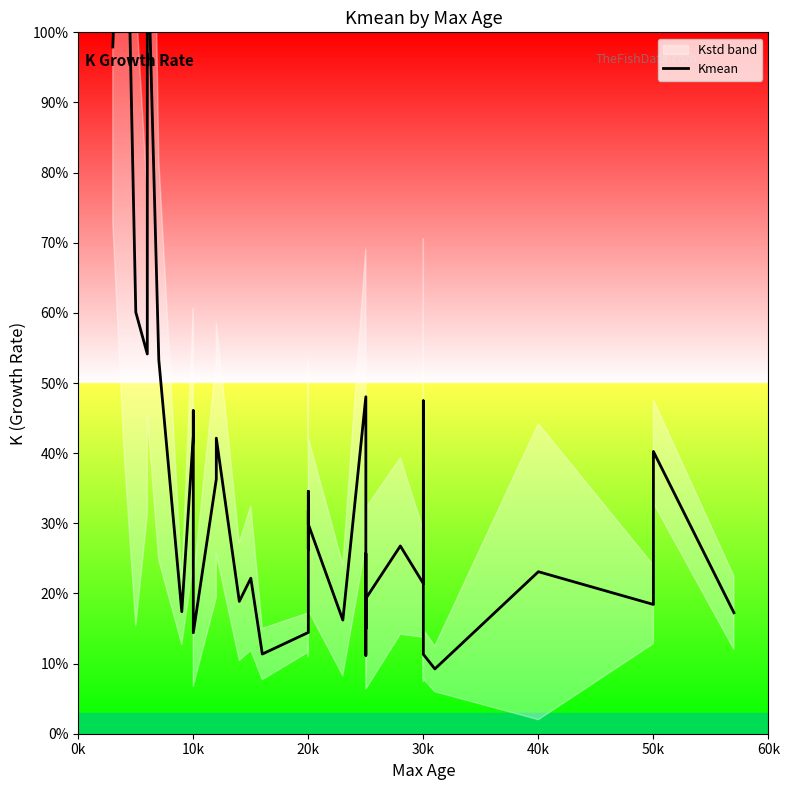

Reading right to left, transcribe all the data shown in this chart.

0.2	0.4	0.2	0.2	0.1	0.1	0.2	0.5	0.3	0.2	0.3	0.2	0.1	0.2	0.2	0.3	0.2	0.1	0.5	0.2	0.3	0.3	0.3	0.3	0.1	0.1	0.2	0.2	0.4	0.4	0.1	0.5	0.4	0.2	0.5	1.1	0.5	0.6	1.4	1.0